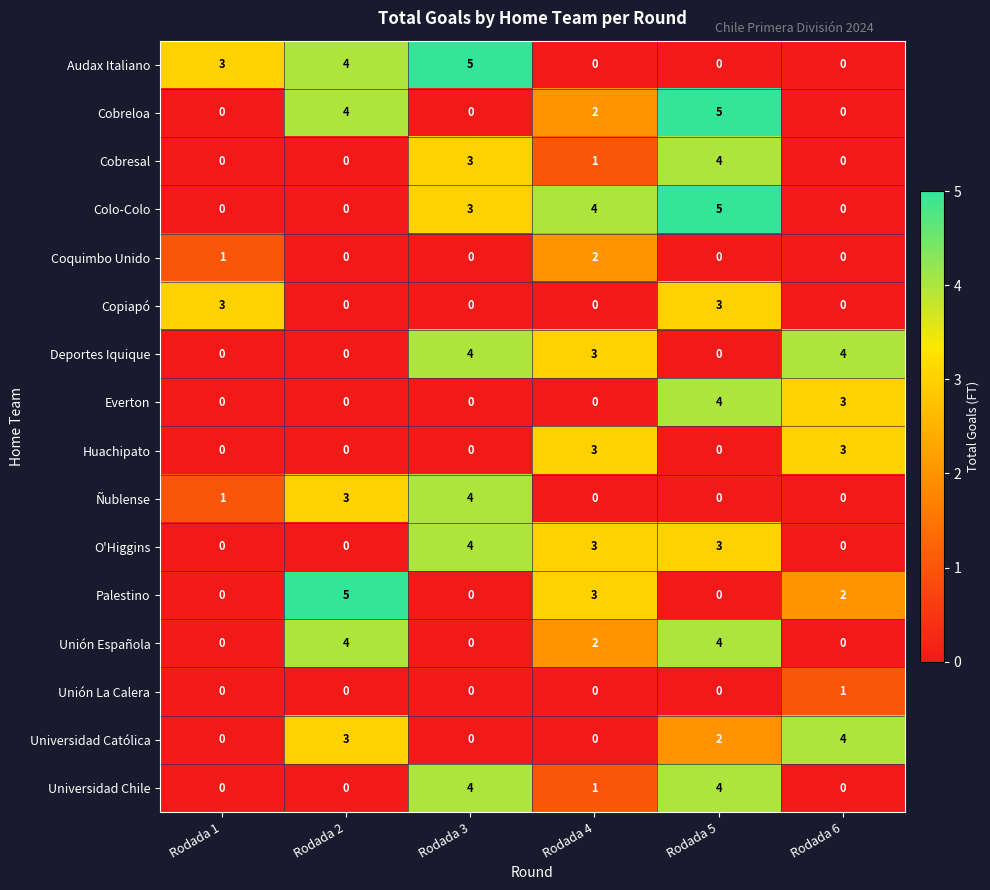

What is the sum of the Audax Italiano values at Rodada 5 and Rodada 2?

4